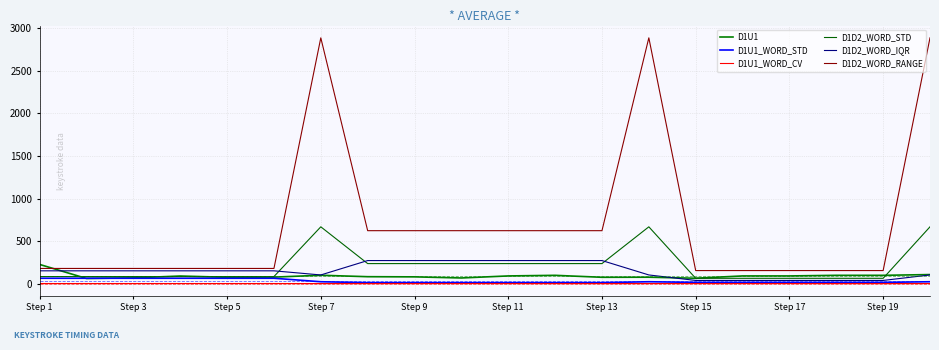

What is the value of the D1D2_WORD_RANGE point at the 16th from the left?

153.0